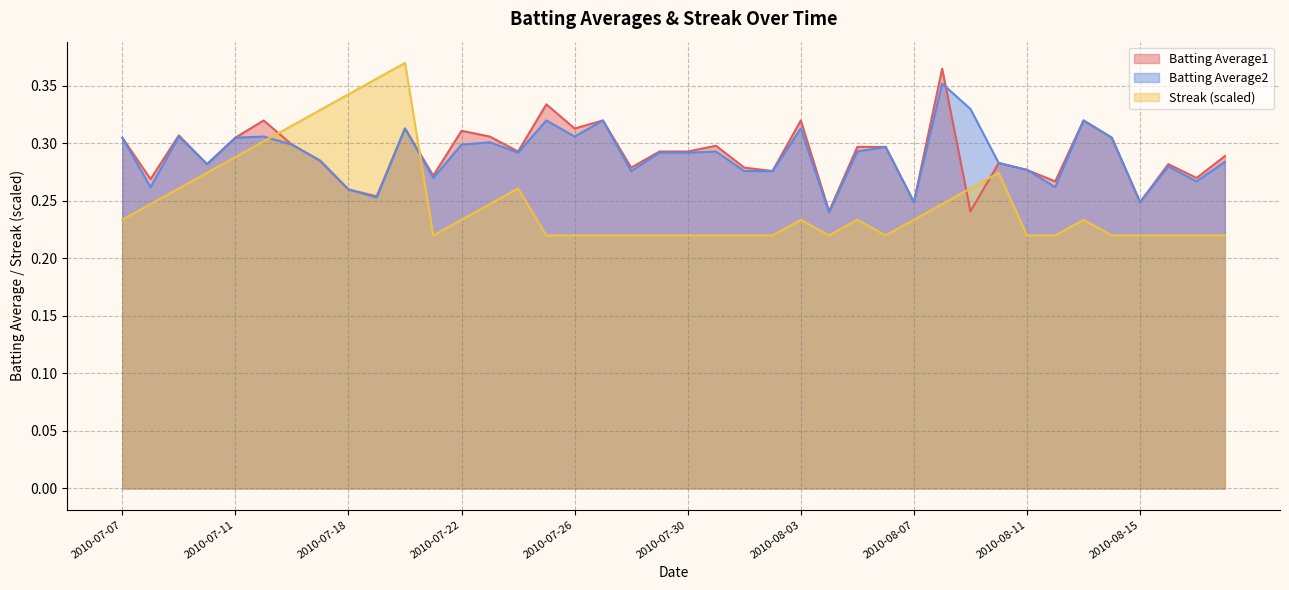

Which series has the largest total across all categories?

Batting Average1